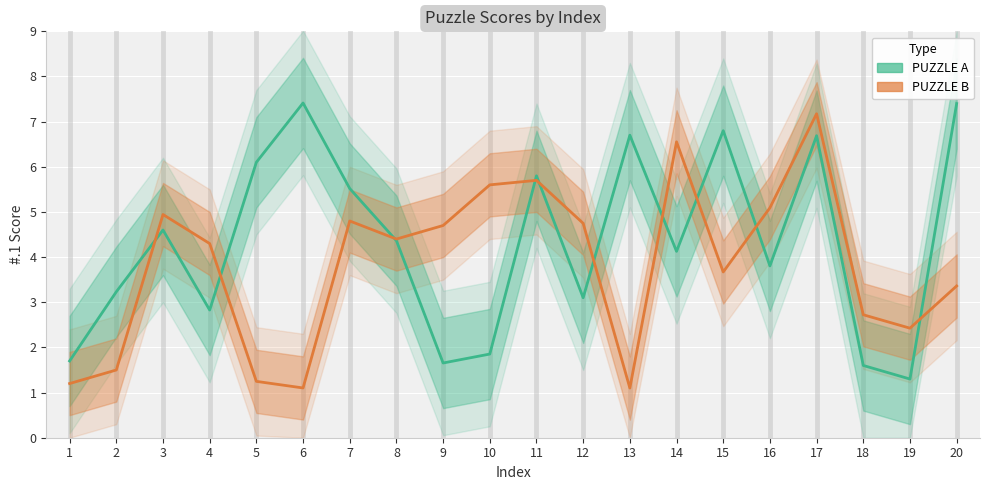

Is this an area chart (filled region under the line)?

No